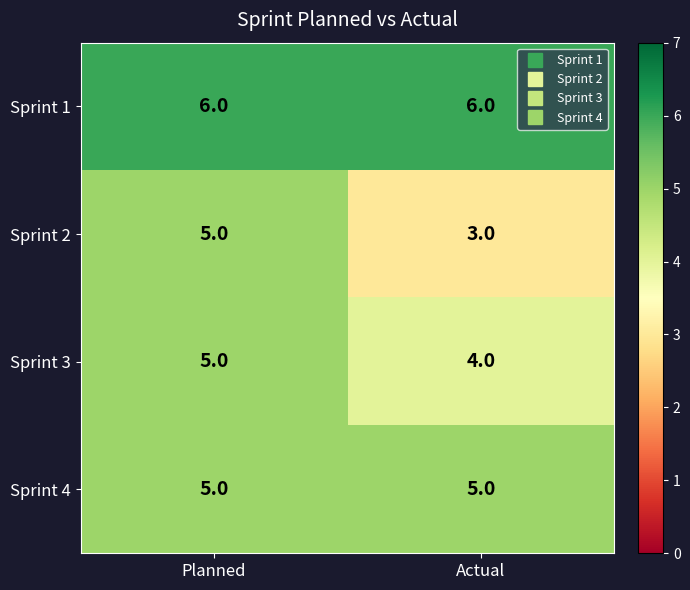

What is the average value of the Sprint 2 series?

4